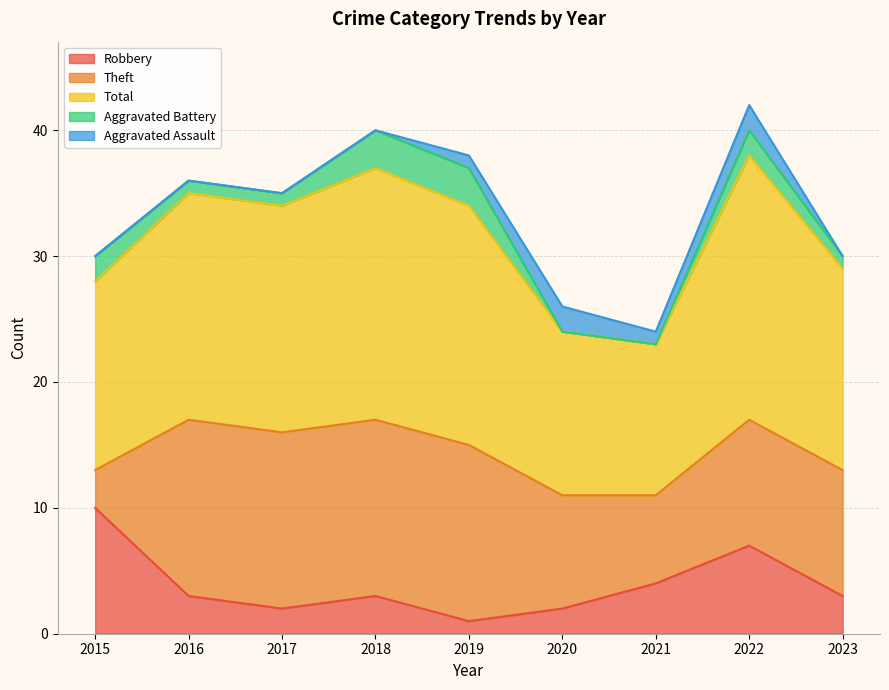

The Total series shows 8 at 2020. True or false?

False